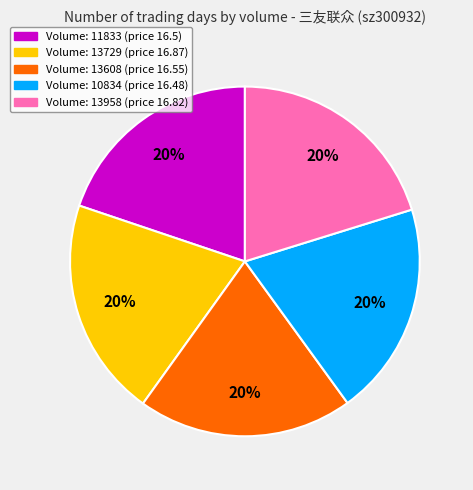

Does Volume: 10834 (price 16.48) represent more than half of the total?

No